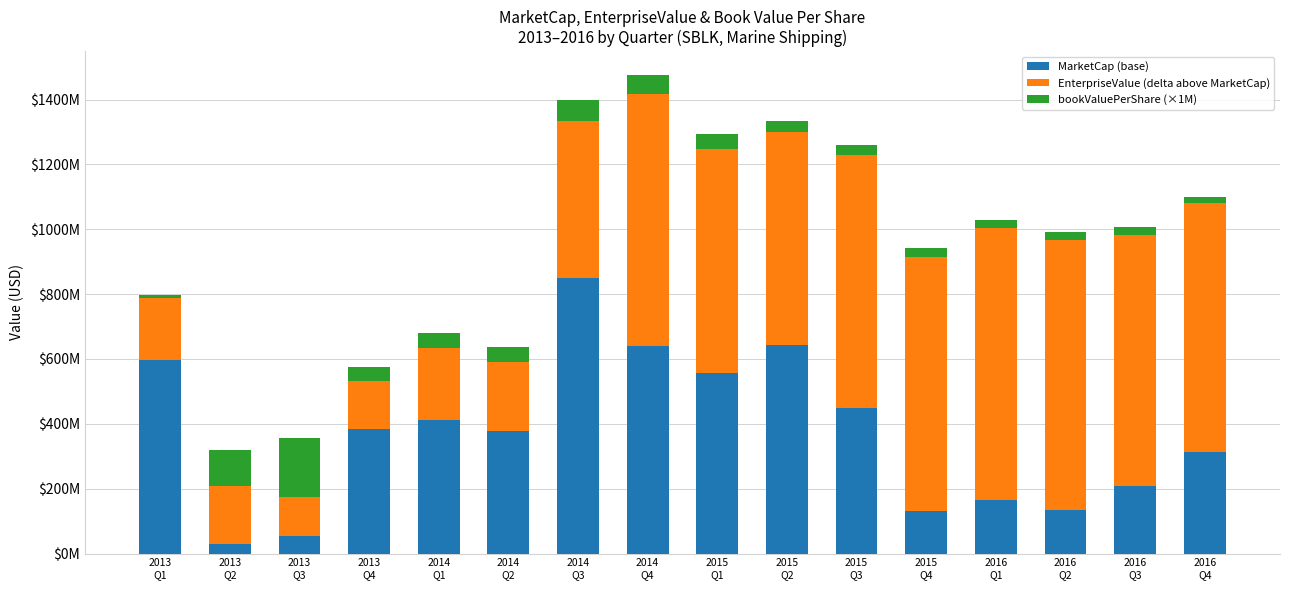

What position from the left is 2016
Q4?

16